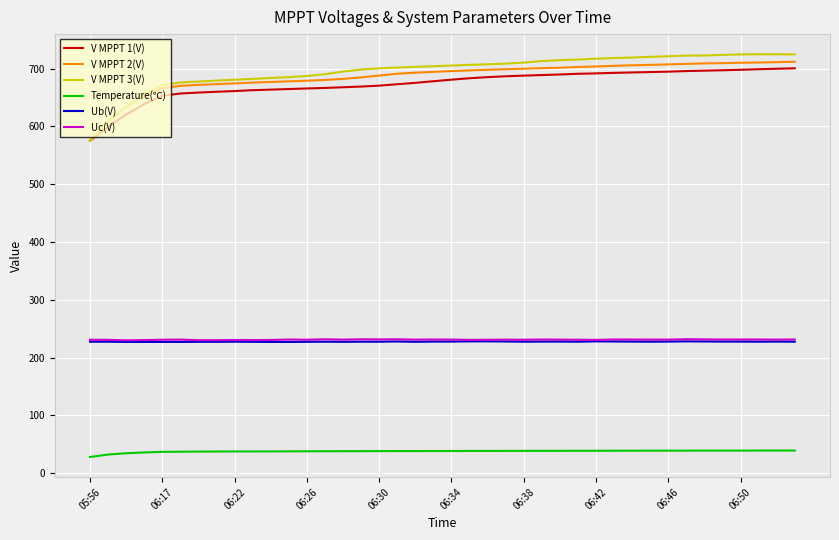

How many lines are shown in the chart?

6